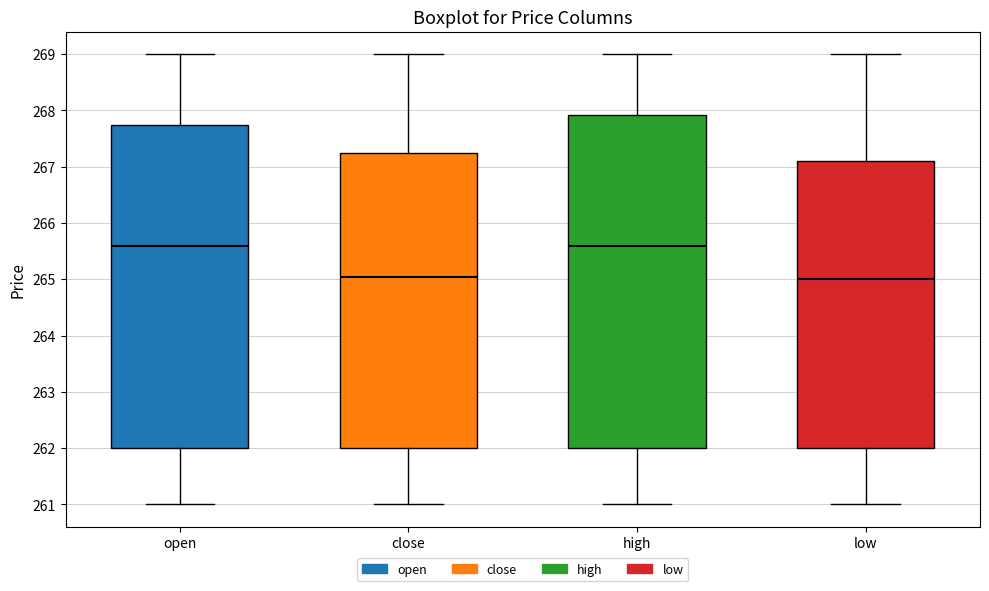

Which box is the tallest, from its lower edge to its upper edge?

high